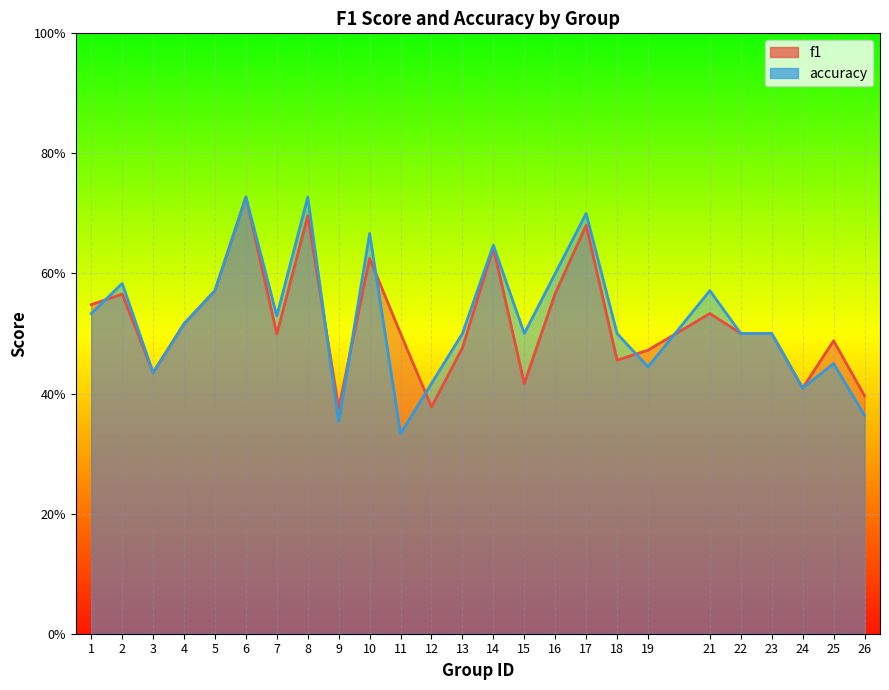

What is the difference between the f1 values at 6 and 4?

0.2